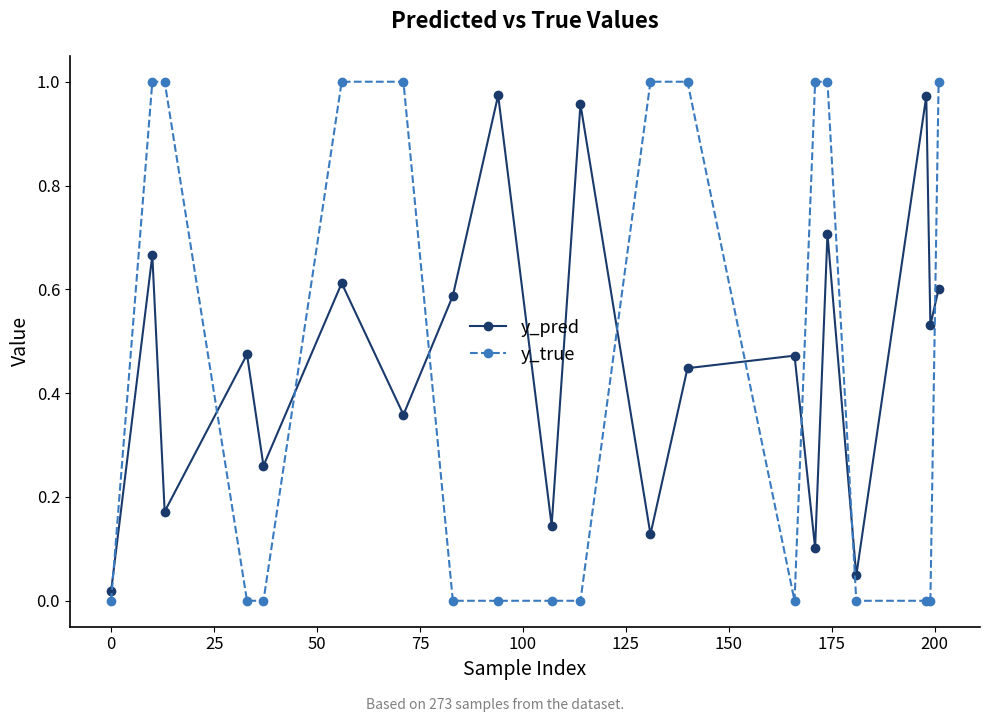

Does the chart have visible grid lines?

No